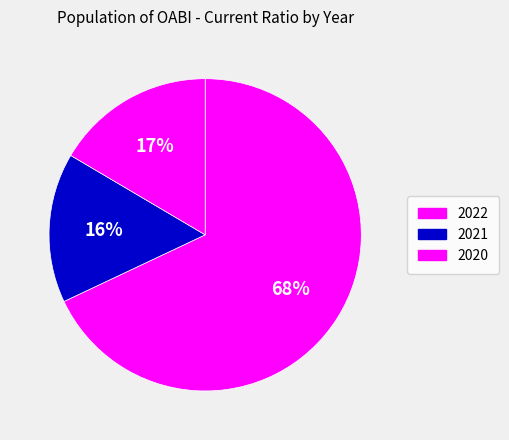

Is it true that 2021 is 16% of the pie?

True